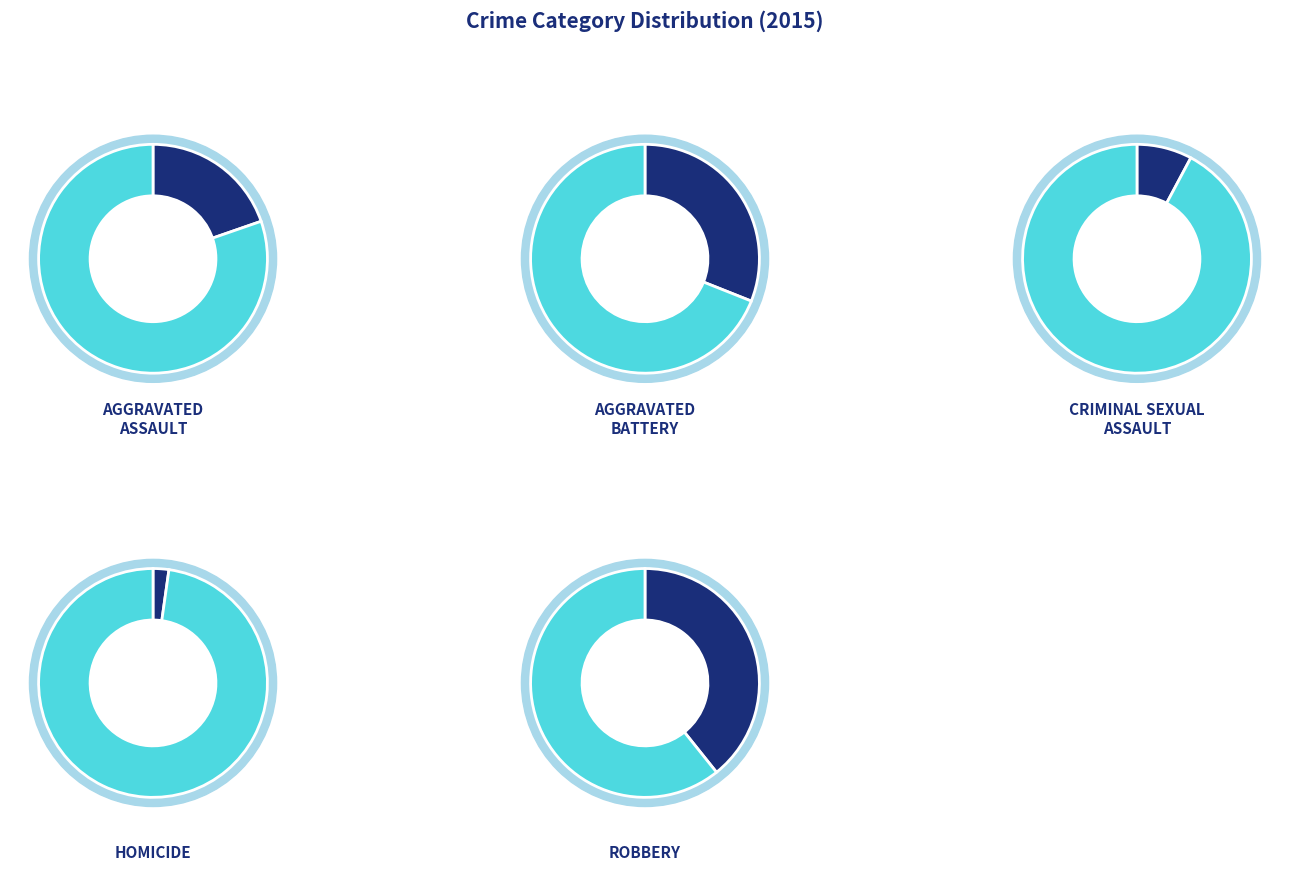

To the nearest percent, what is the combined percentage of Robbery and Criminal Sexual Assault?

47%